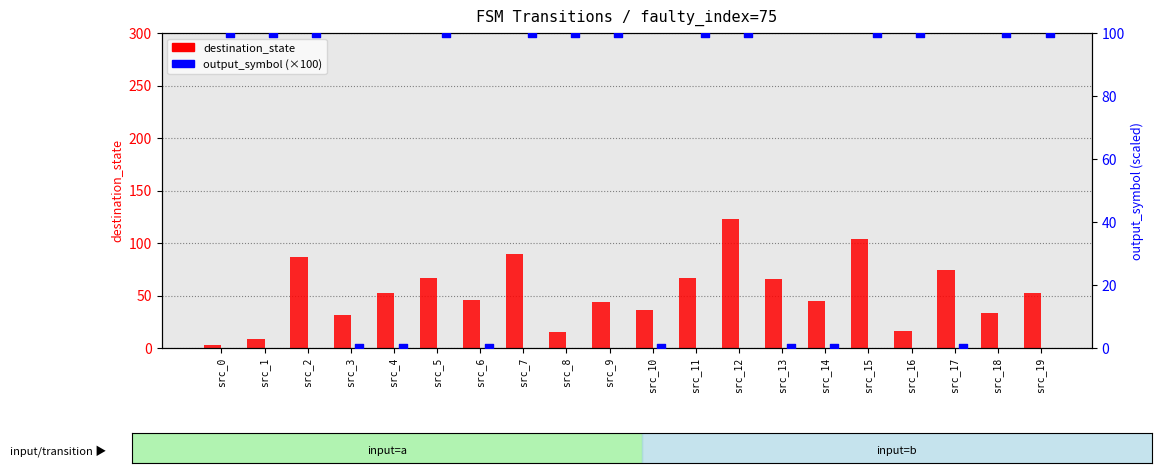

At which category is the sum across all series the highest?

src_12